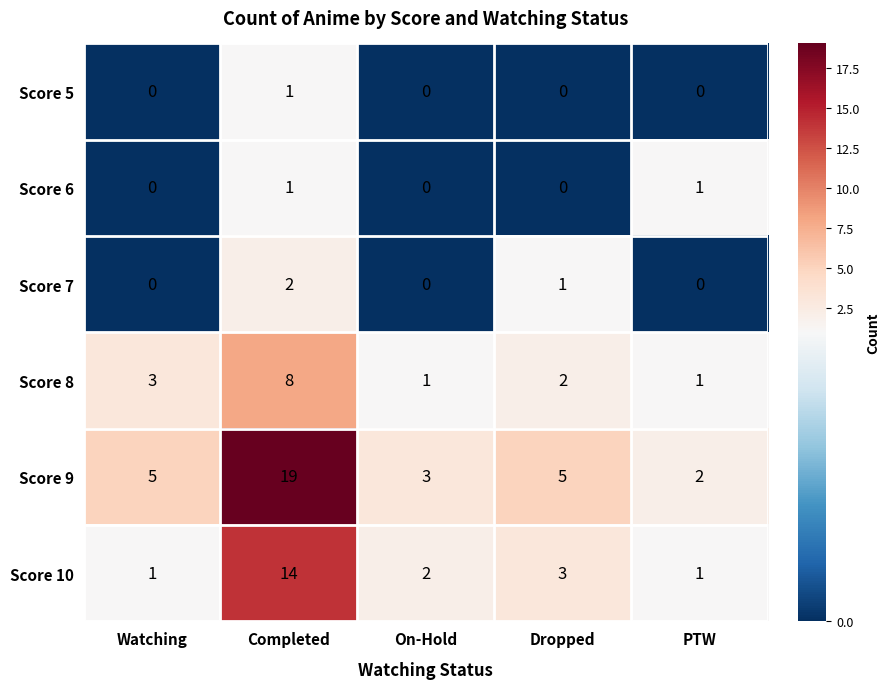

Which series has the largest range (max minus min)?

Score 9